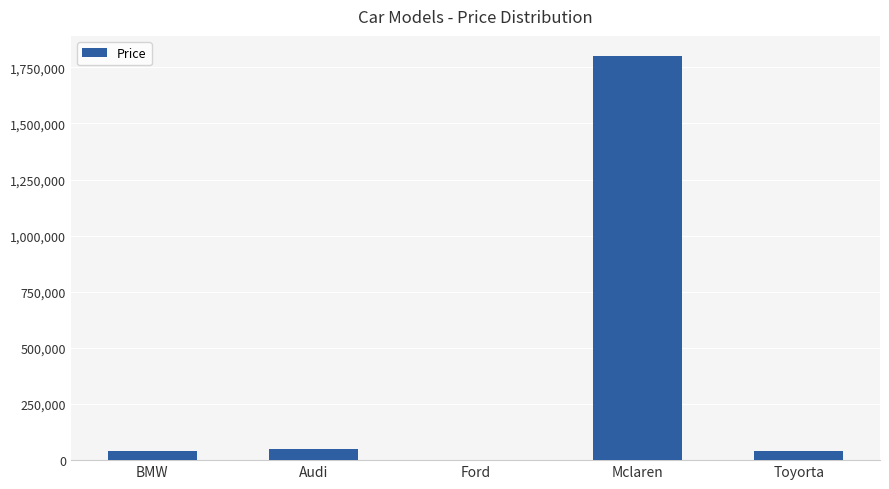

What is the sum of all values?

1932500